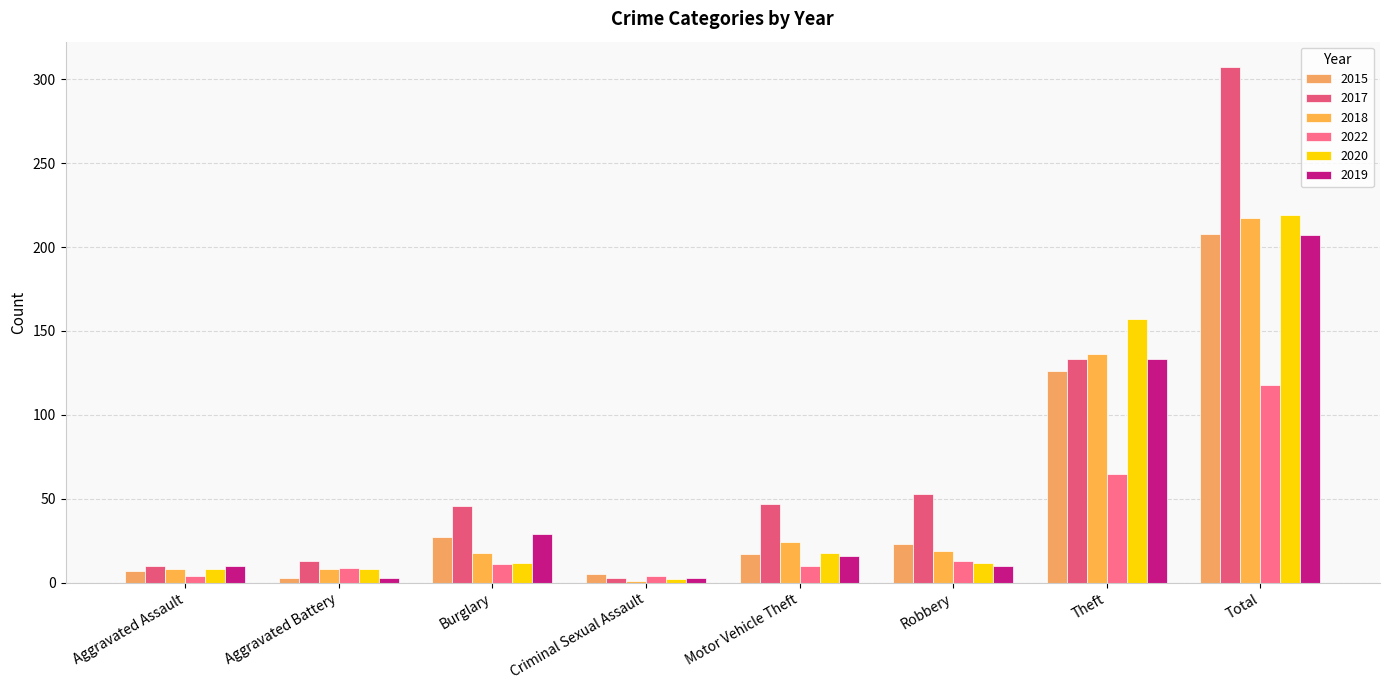

True or false: 2020 has a value of 8 at Aggravated Battery.

True